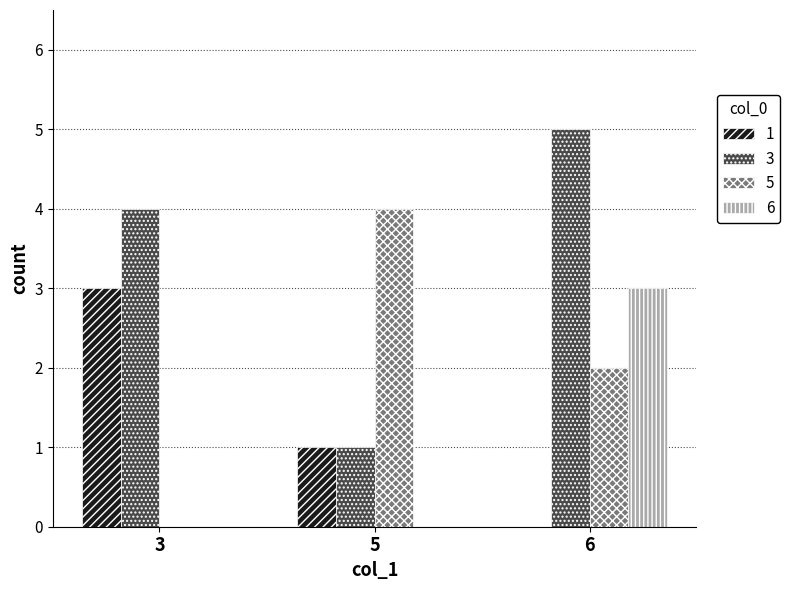

The 1 series shows -1 at 6. True or false?

False